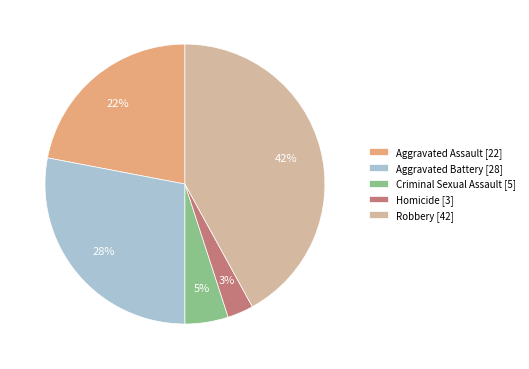

Which slice is the smallest?

Homicide